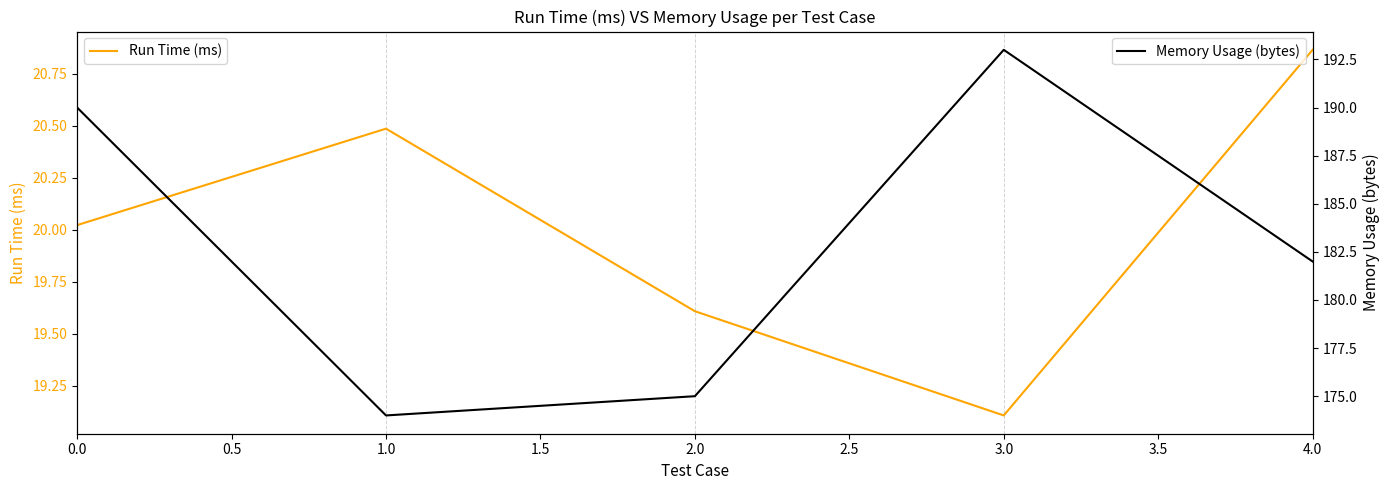

What is the value of the Memory Usage (bytes) point at the 5th from the left?

182.0